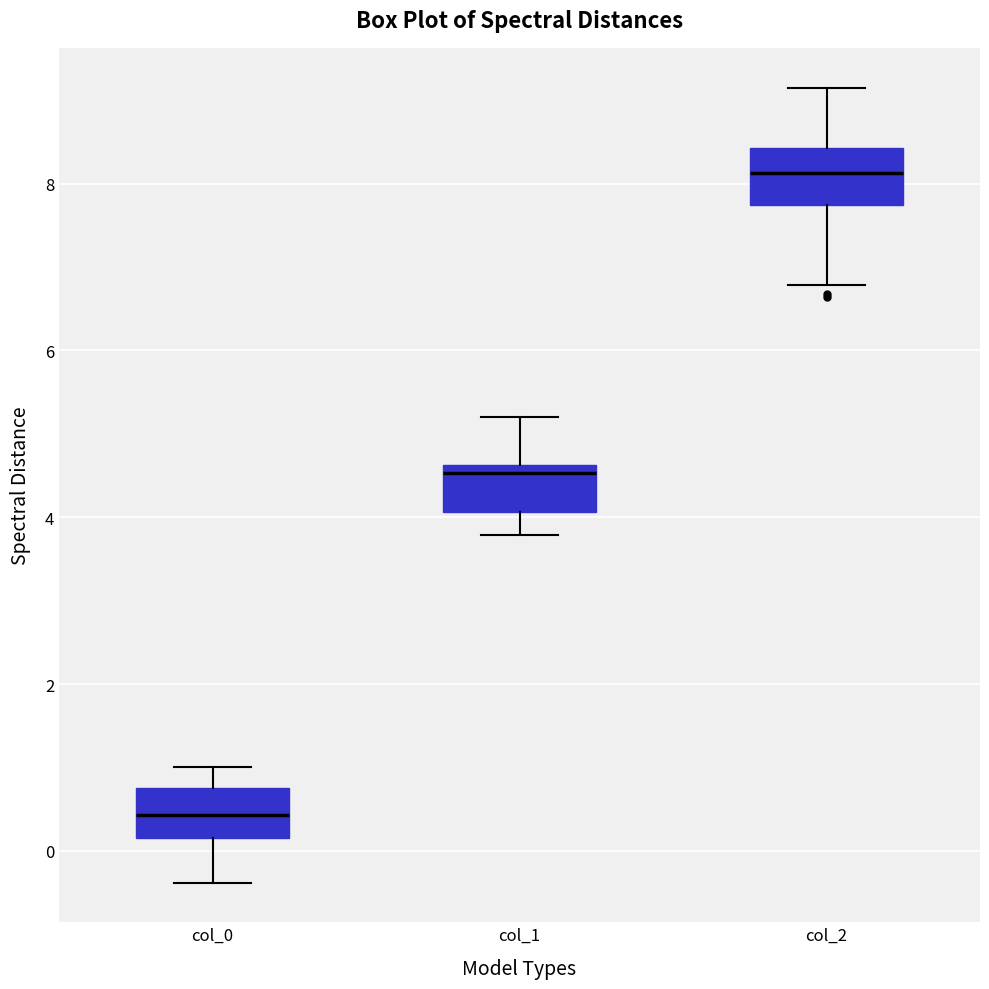

Which box's median line is the lowest?

col_0